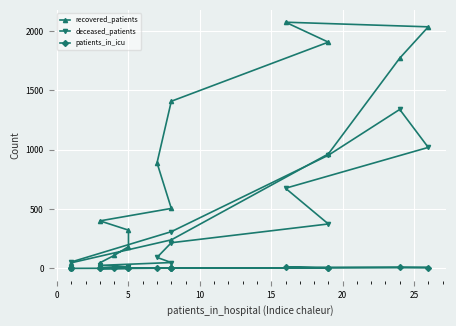

How many interior local valleys does the deceased_patients series have?

1